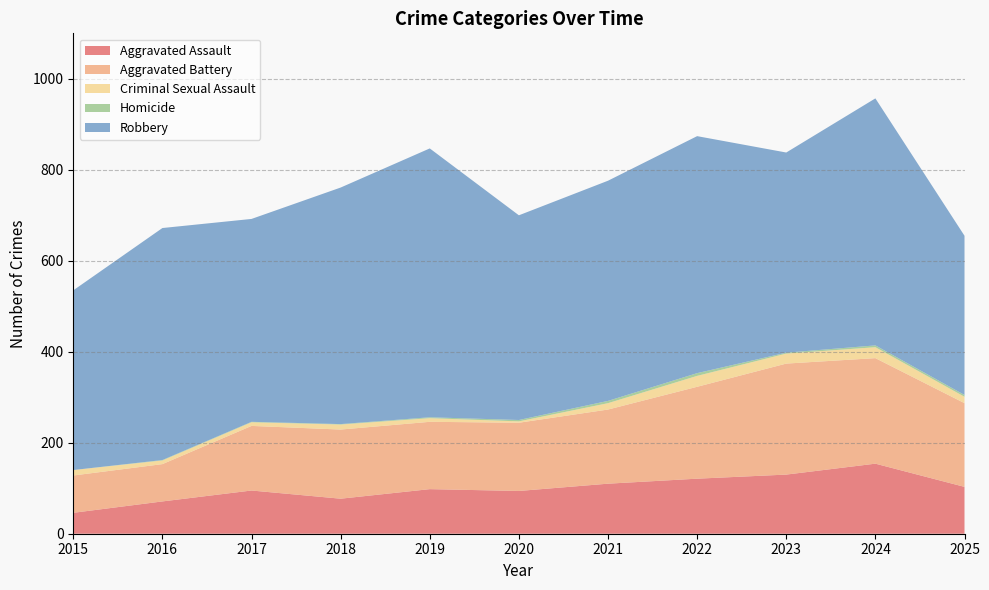

Reading left to right, list all the values displayed in this chart.

Aggravated Assault: 2015=46	2016=71	2017=95	2018=77	2019=98	2020=94	2021=110	2022=121	2023=130	2024=154	2025=103
Aggravated Battery: 2015=82	2016=82	2017=142	2018=152	2019=148	2020=150	2021=163	2022=202	2023=244	2024=232	2025=184
Criminal Sexual Assault: 2015=12	2016=8	2017=8	2018=11	2019=8	2020=3	2021=14	2022=24	2023=22	2024=24	2025=14
Homicide: 2015=0	2016=1	2017=1	2018=1	2019=2	2020=3	2021=5	2022=6	2023=2	2024=4	2025=4
Robbery: 2015=395	2016=510	2017=446	2018=520	2019=591	2020=450	2021=484	2022=521	2023=440	2024=543	2025=350